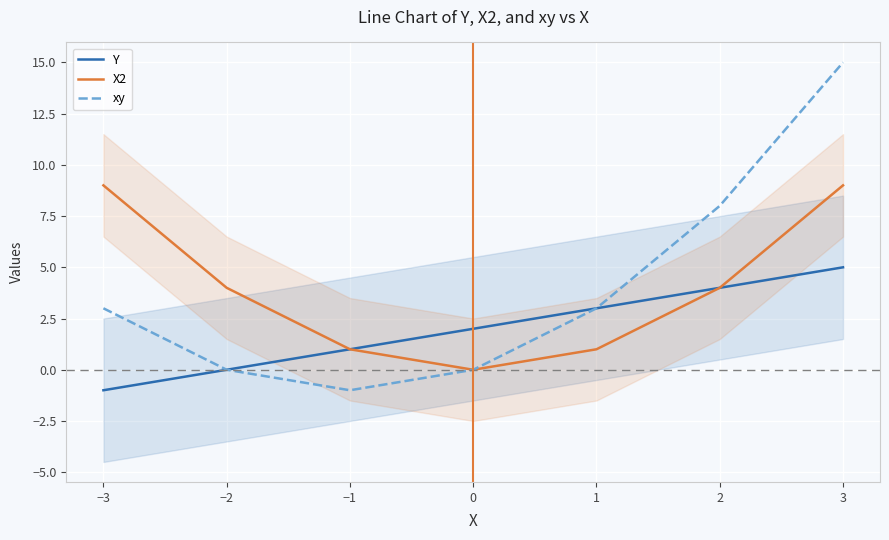

At how many categories does at least one series exceed 3?

4